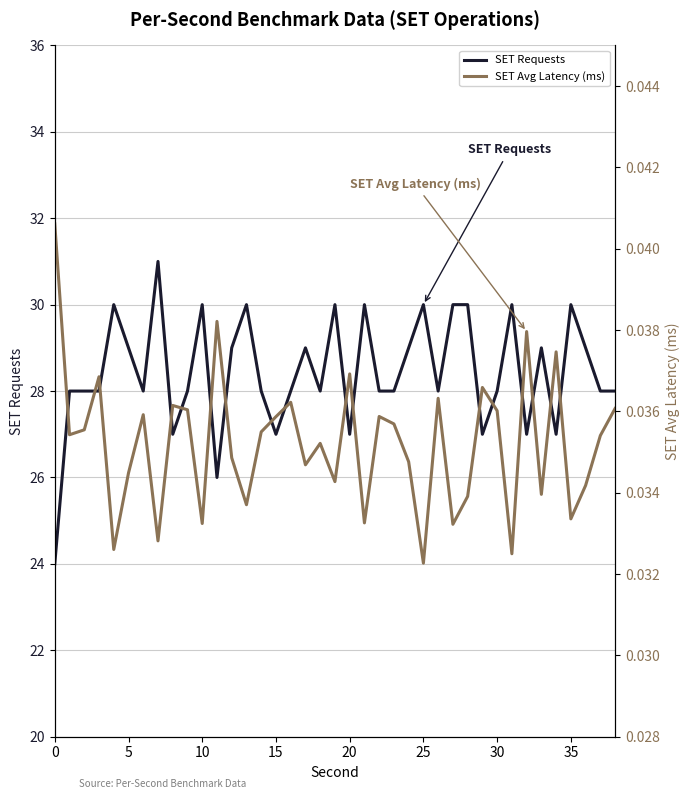

Which series has the widest spread of values?

SET Requests